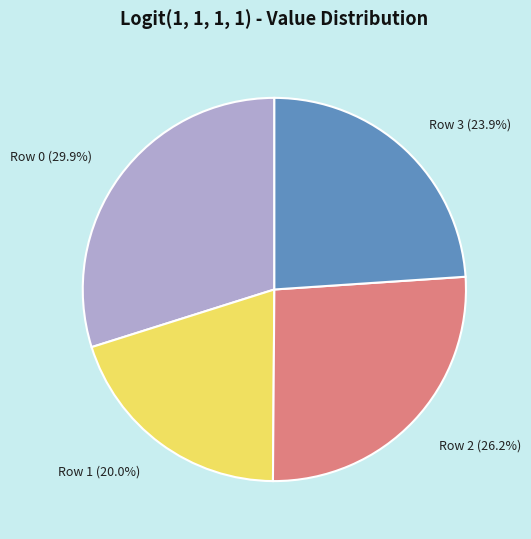

How many slices are in this pie chart?

4